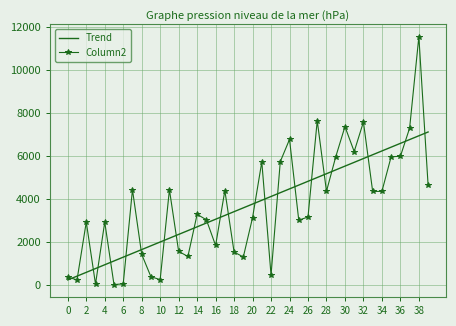

True or false: Column2 has more than 1 interior local peaks.

True